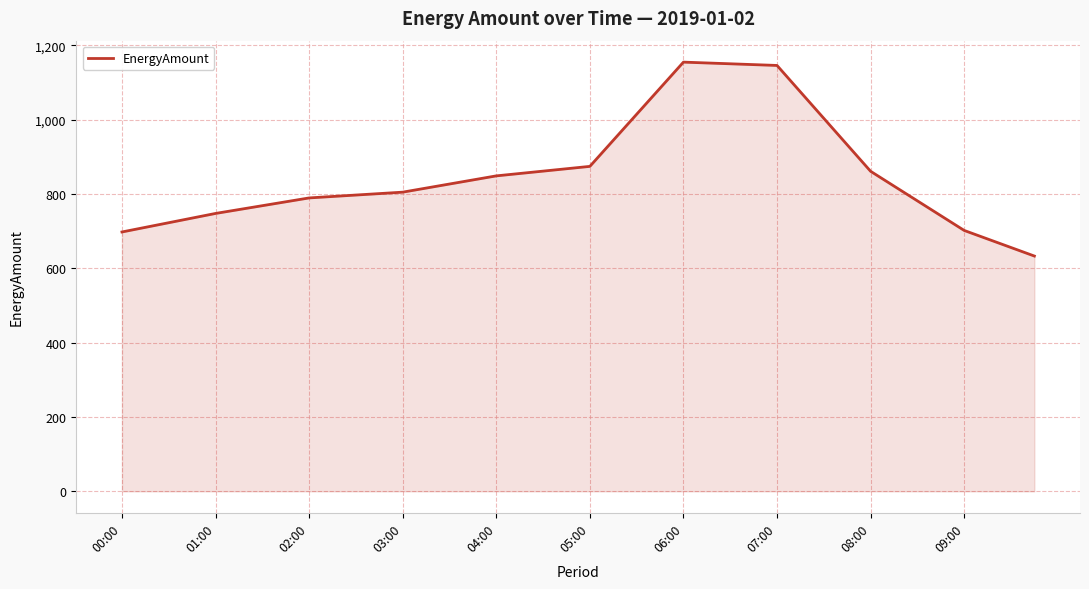

What is the smallest value displayed?

633.2